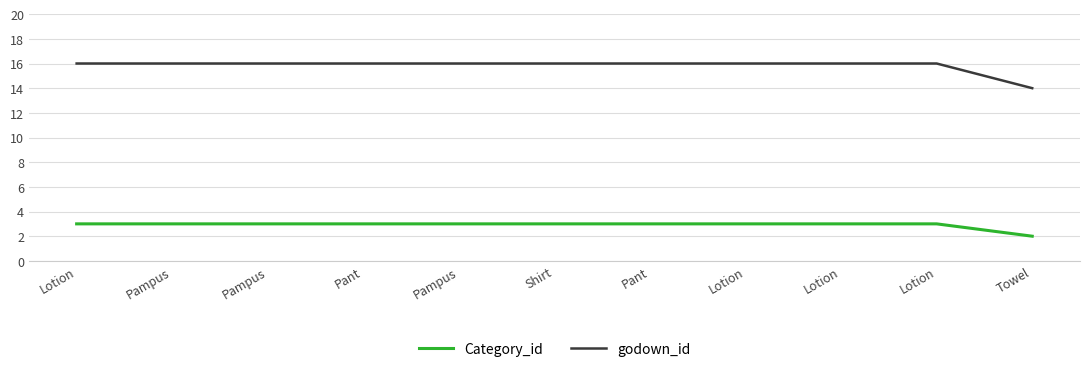

Does the chart display data point markers on the line(s)?

No